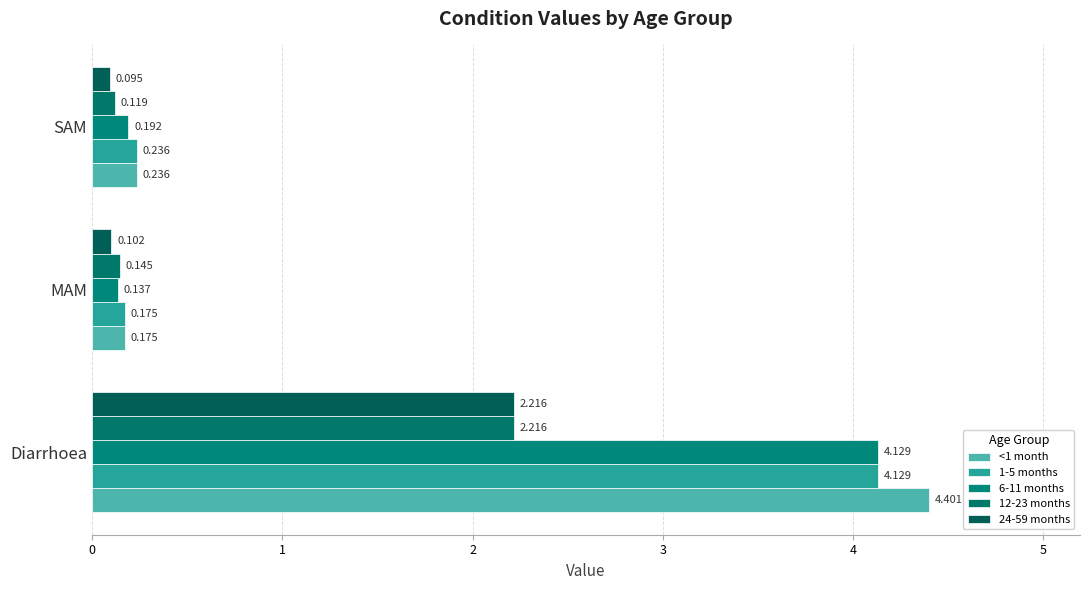

What is the maximum value shown in the chart?

4.4